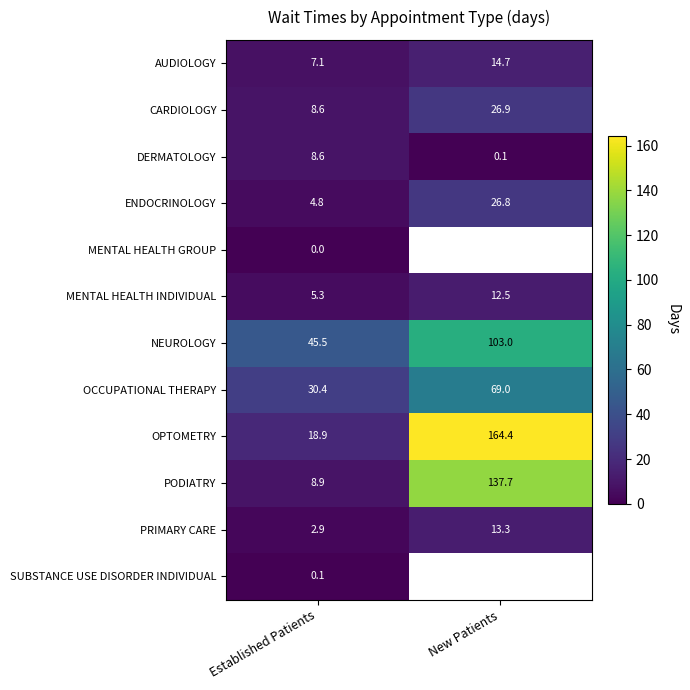

The value of AUDIOLOGY at Established Patients is 4.6. True or false?

False